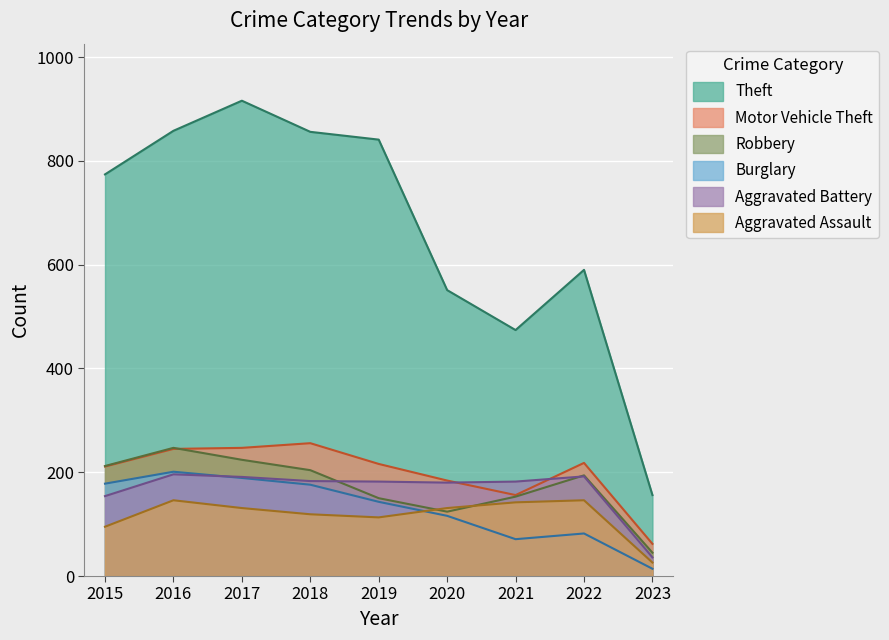

What is the spread (max minus min) of values at 2021?

403